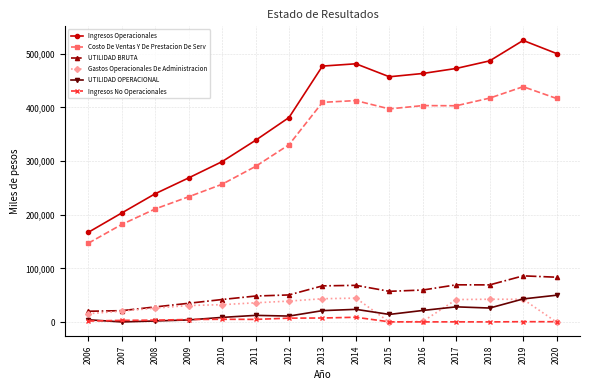

Which series has the largest range (max minus min)?

Ingresos Operacionales